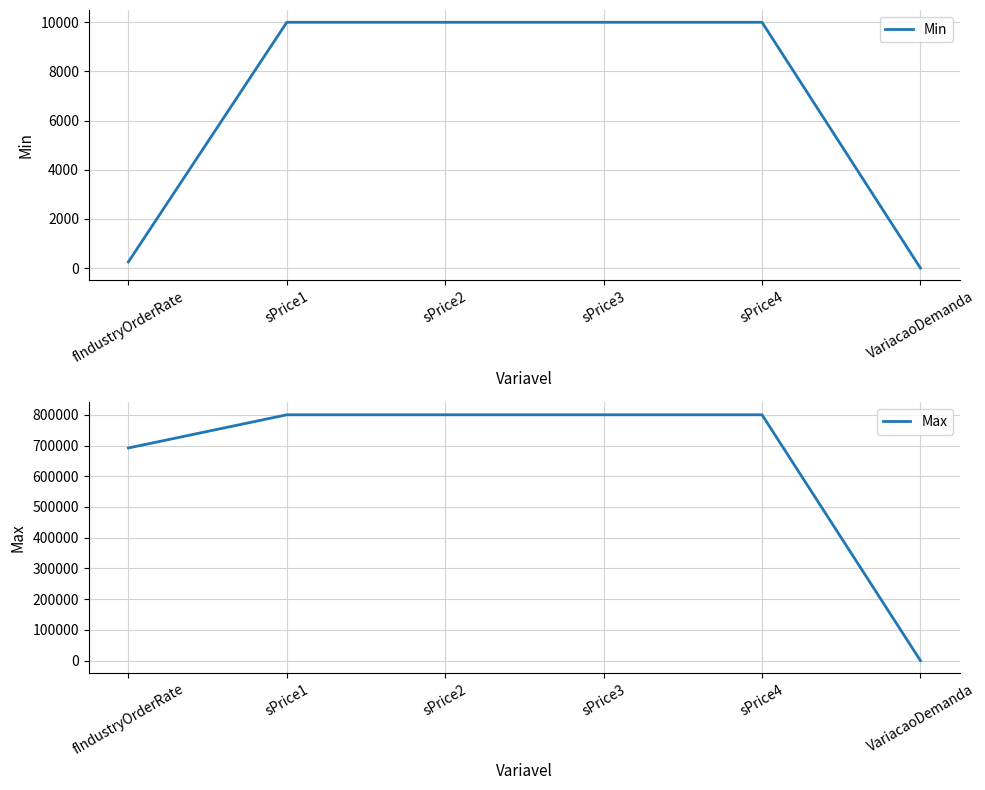

What is the approximate value of Min at VariacaoDemanda?

-2